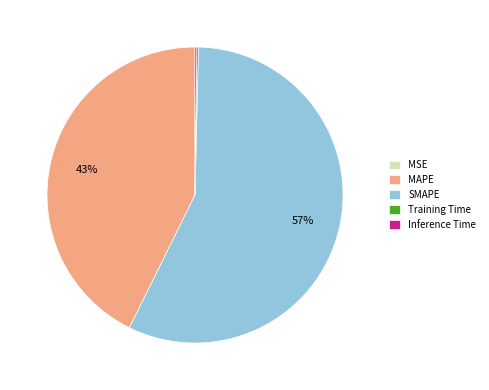

To the nearest percent, what portion does MAPE represent?

43%